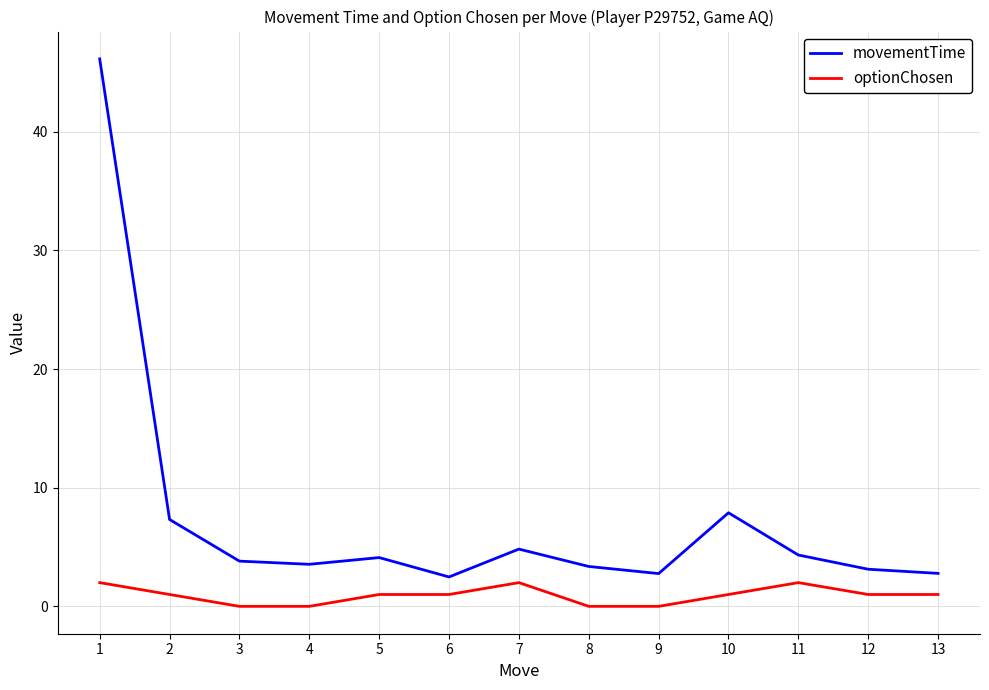

List the series in order of their peak value, highest first.

movementTime, optionChosen